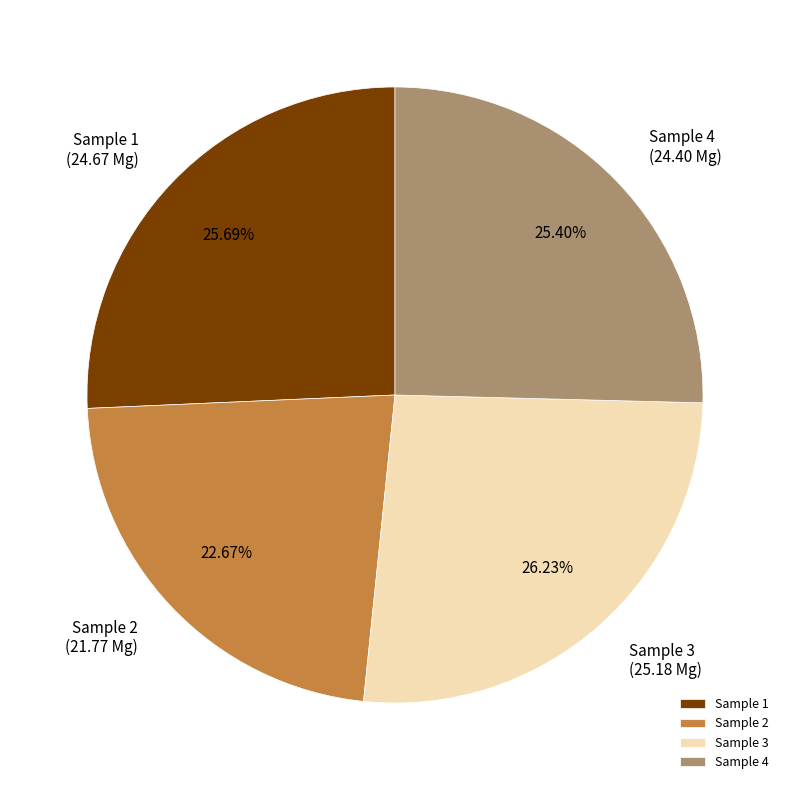

Does Sample 3 represent more than half of the total?

No